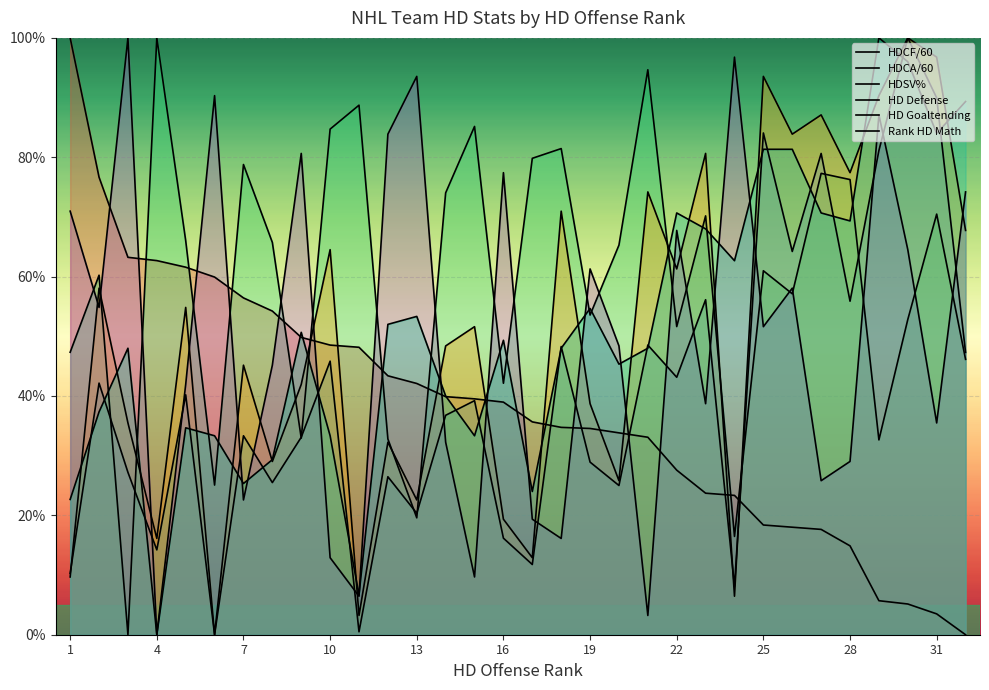

How many values in the HDSV% series are below 65?

16